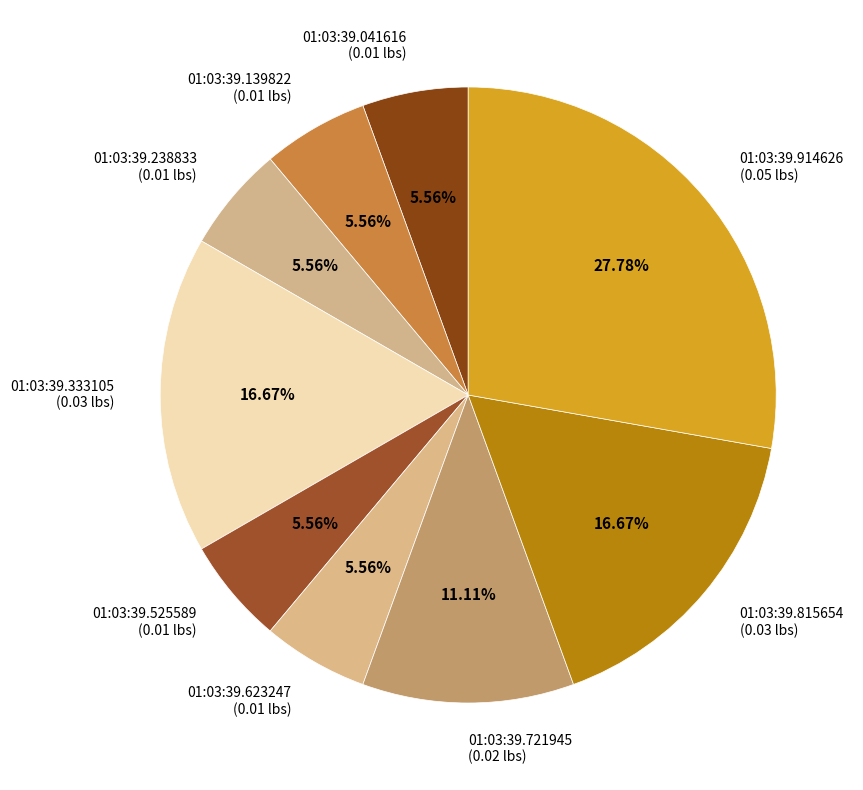

To the nearest percent, what percentage of the pie is 01:03:39.041616?

6%